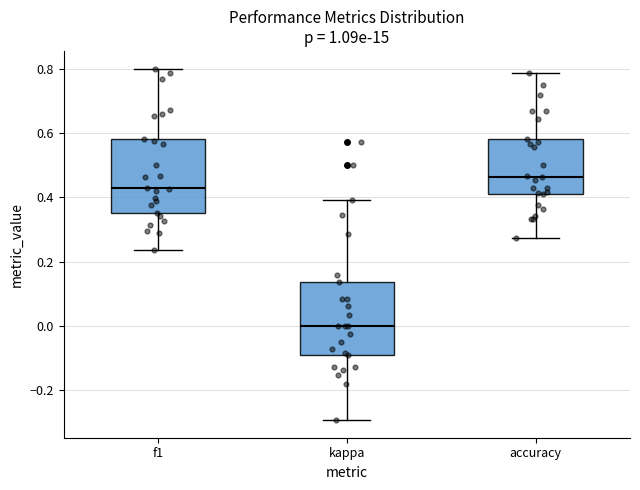

Where does the lower whisker of the box for accuracy end on the y-axis? The values are not printed on the chart, so give them approximately, as read against the axis.

0.28